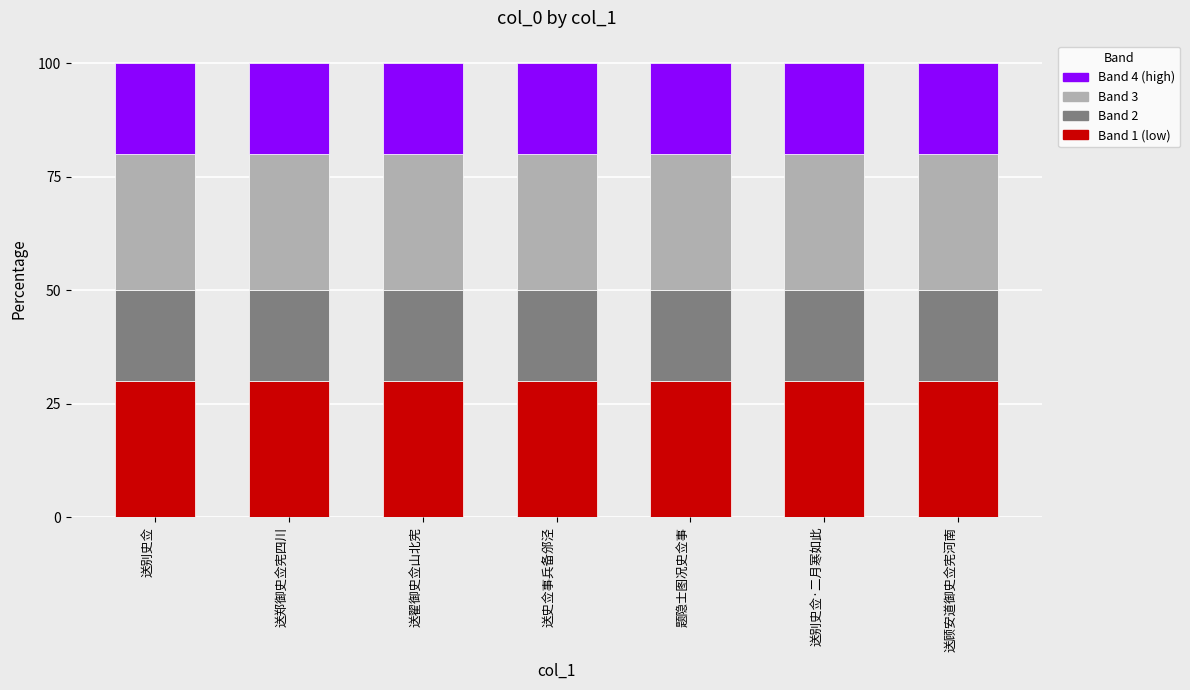

What is the lowest value of the Band 1 (low) series?

30